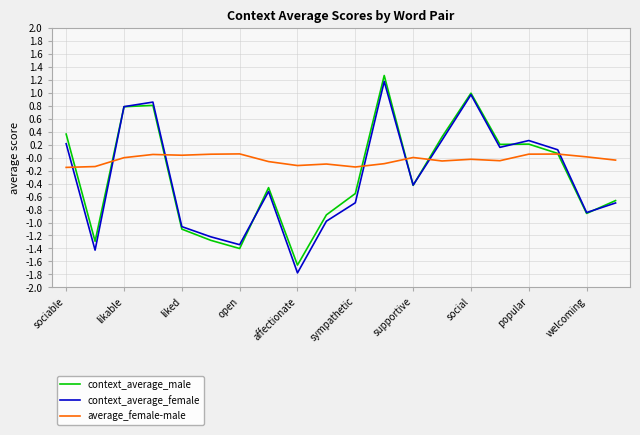

How many categories are shown in the chart?

20